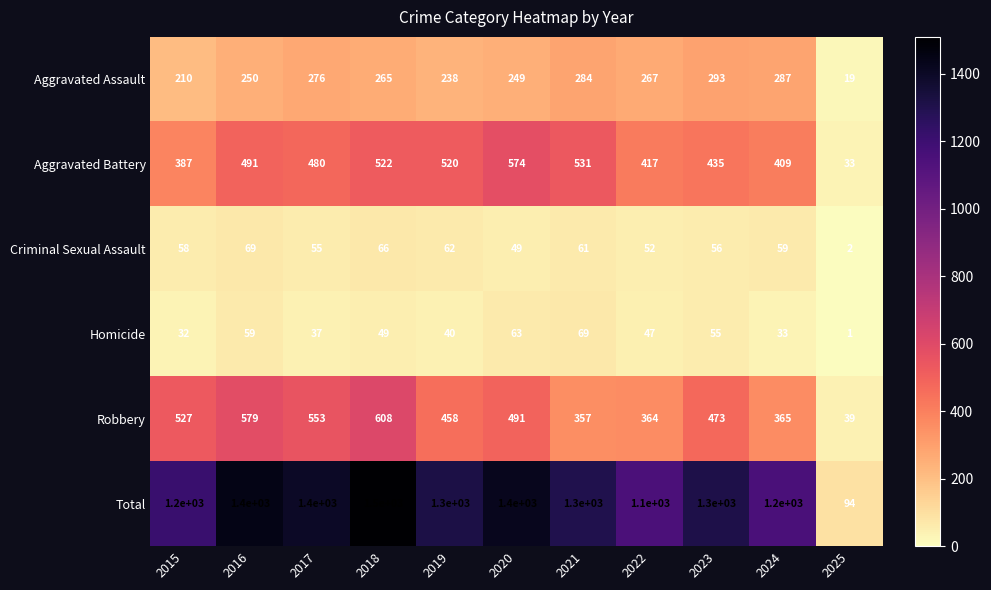

At 2018, list the series in order from largest to smallest.

Total, Robbery, Aggravated Battery, Aggravated Assault, Criminal Sexual Assault, Homicide